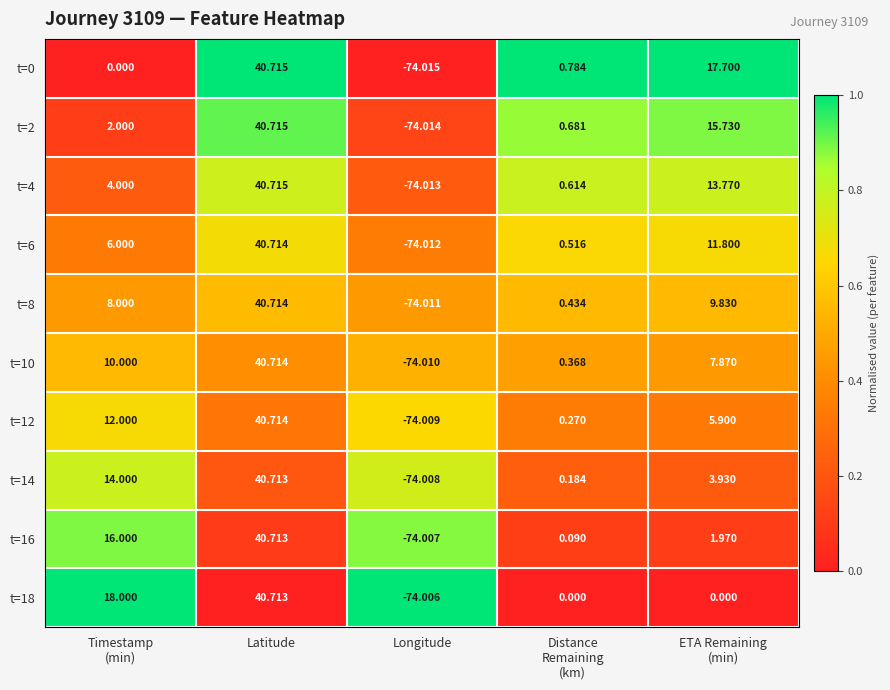

At how many categories does at least one series exceed 0?

4